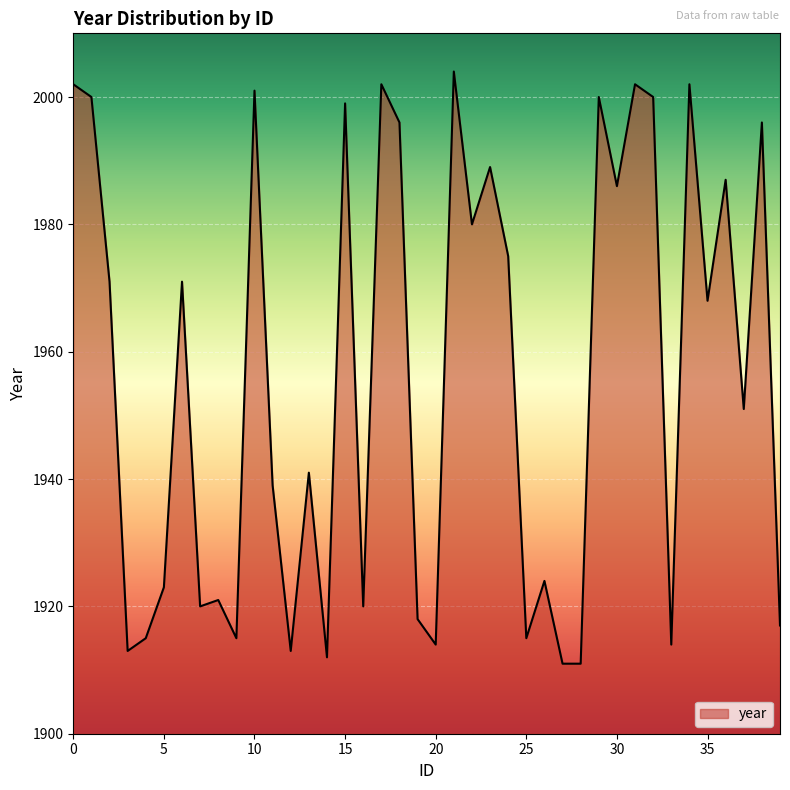

What is the greatest value displayed?

2004